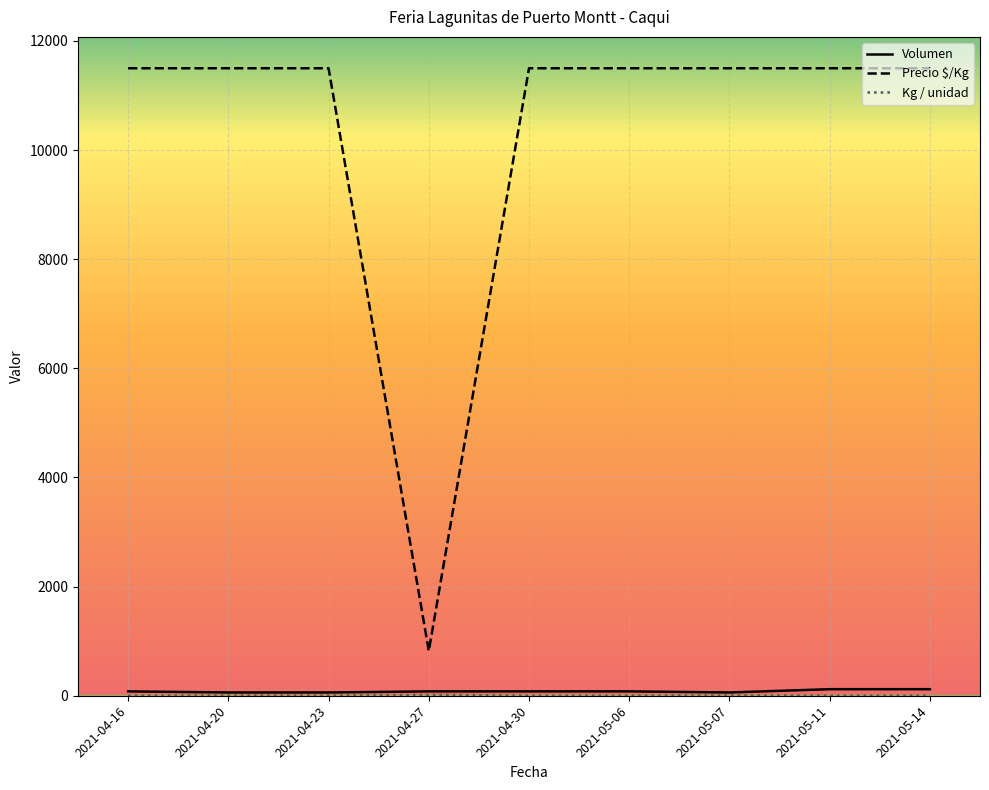

Which series has the largest range (max minus min)?

Precio $/Kg